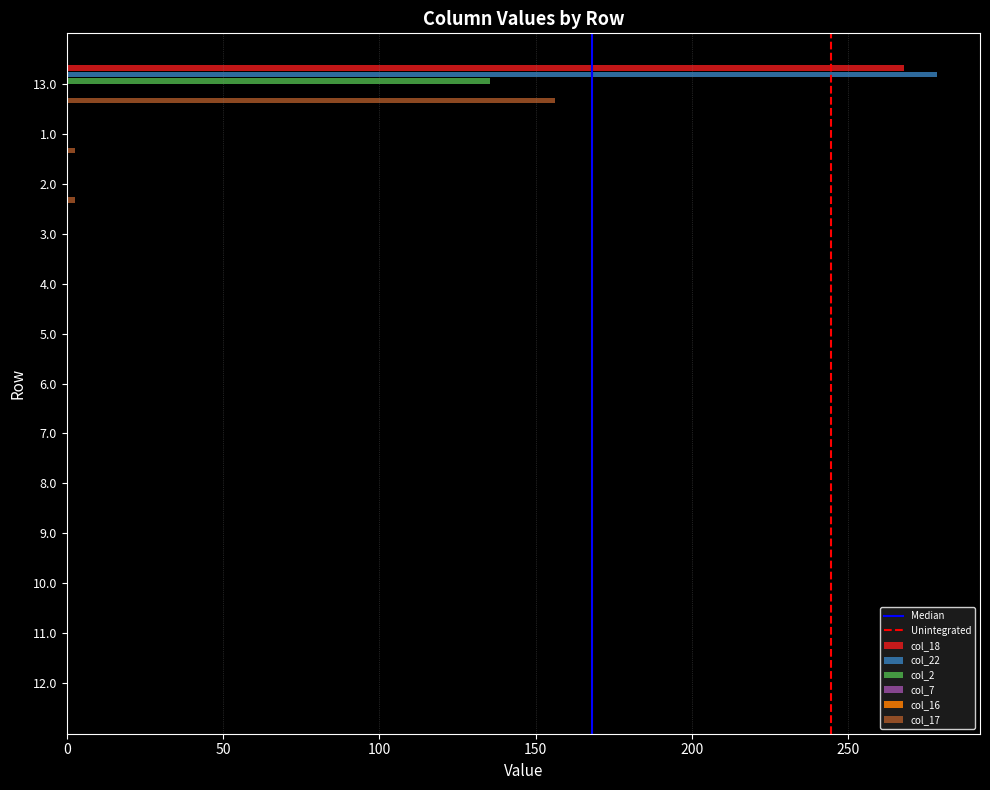

Between 13.0 and 6.0, which series saw the biggest shift?

col_22